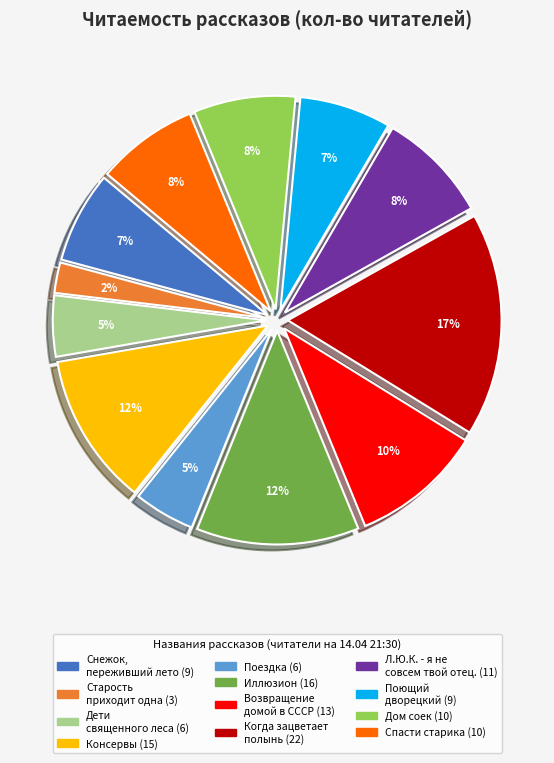

Is Дети священного леса the majority of the pie?

No